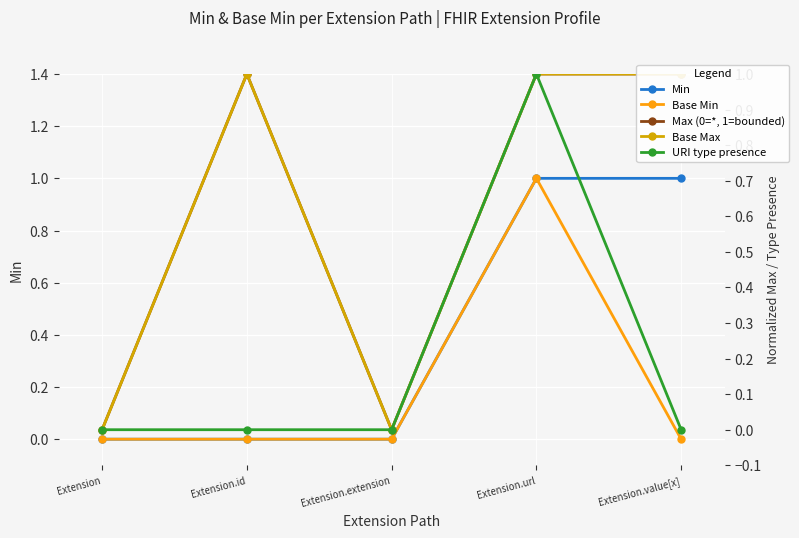

Is the value of Min at Extension.url greater than the value of URI type presence at Extension.value[x]?

Yes